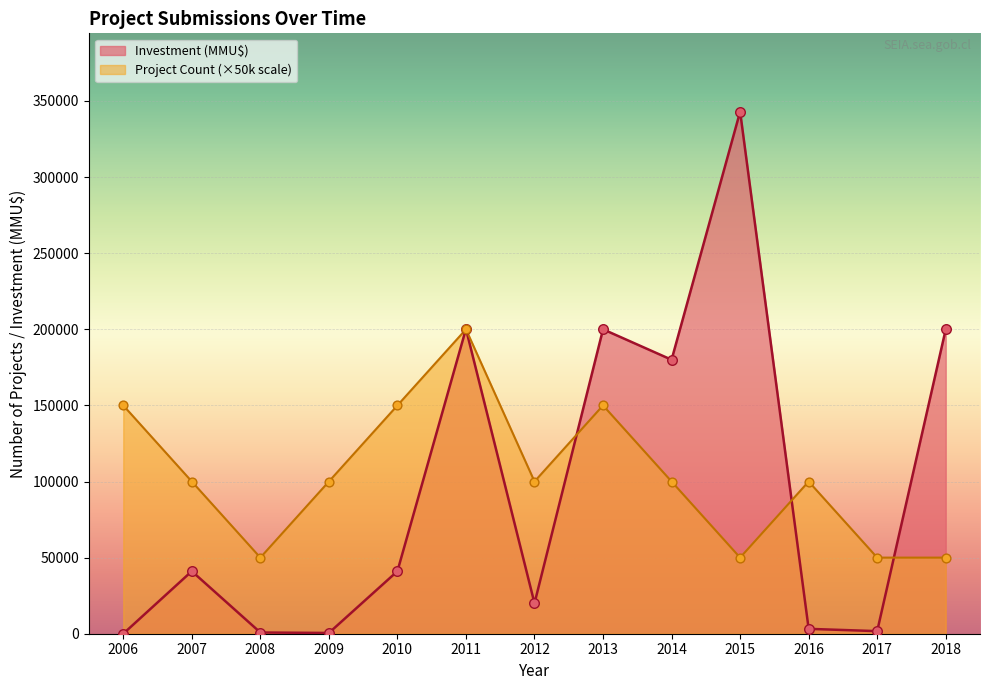

At which category is the sum across all series the highest?

2011